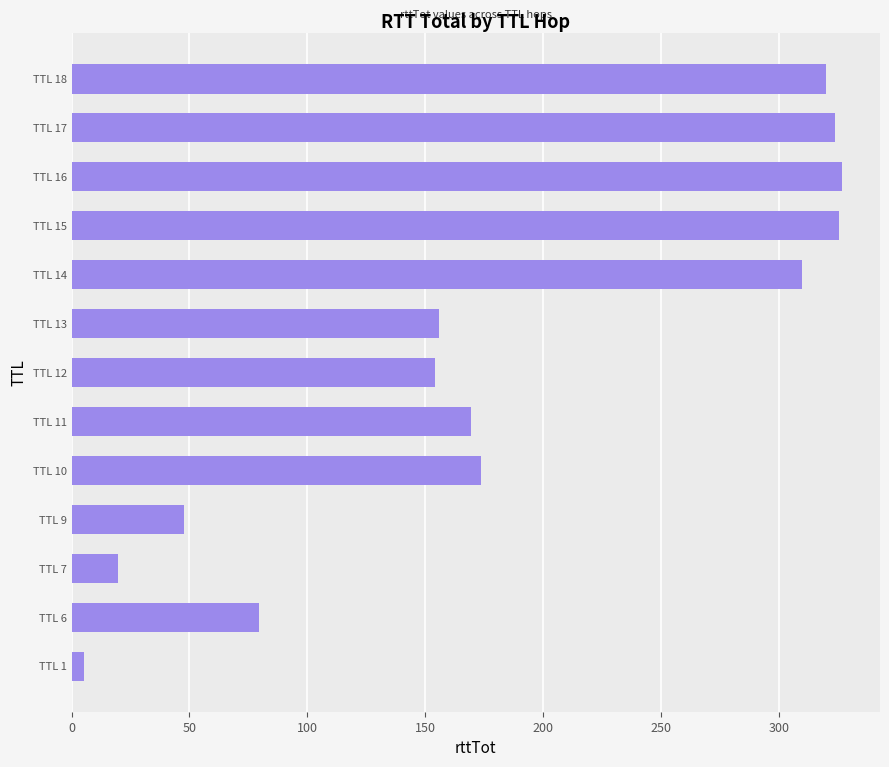

Is it true that the value at TTL 15 is 160.0?

False